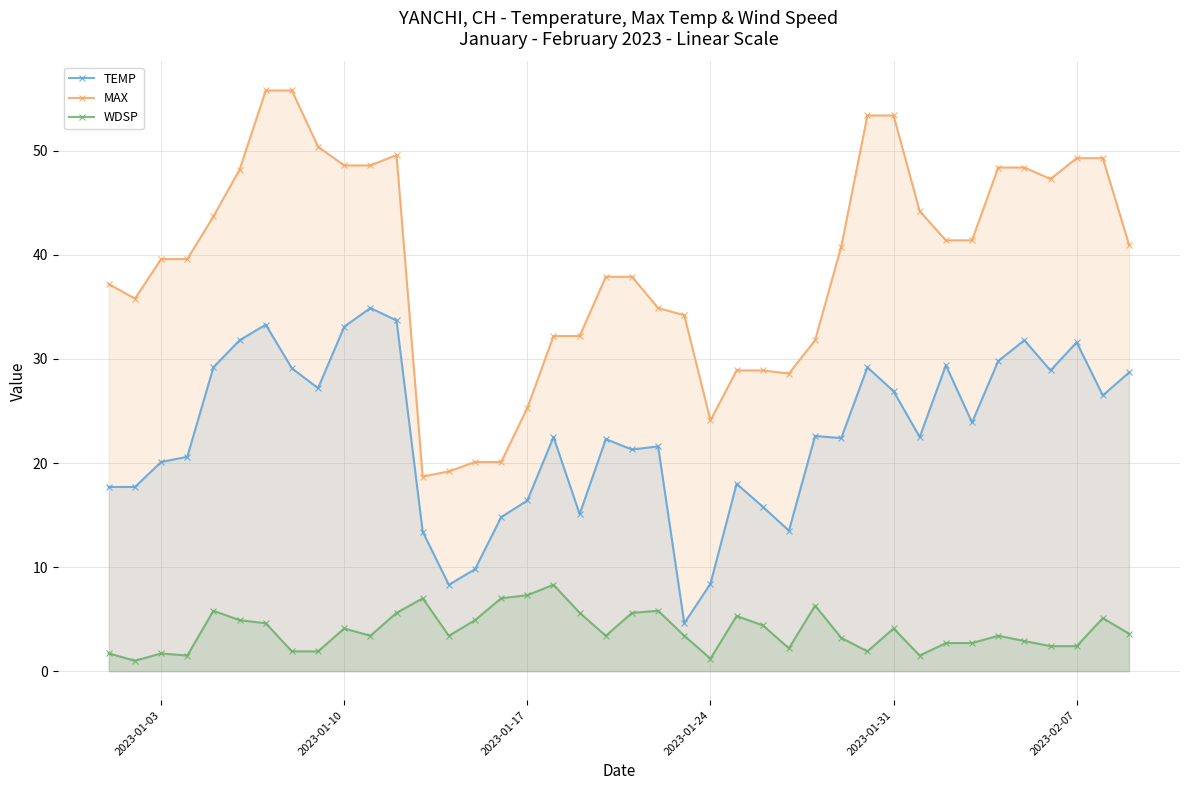

Which series has the widest spread of values?

MAX